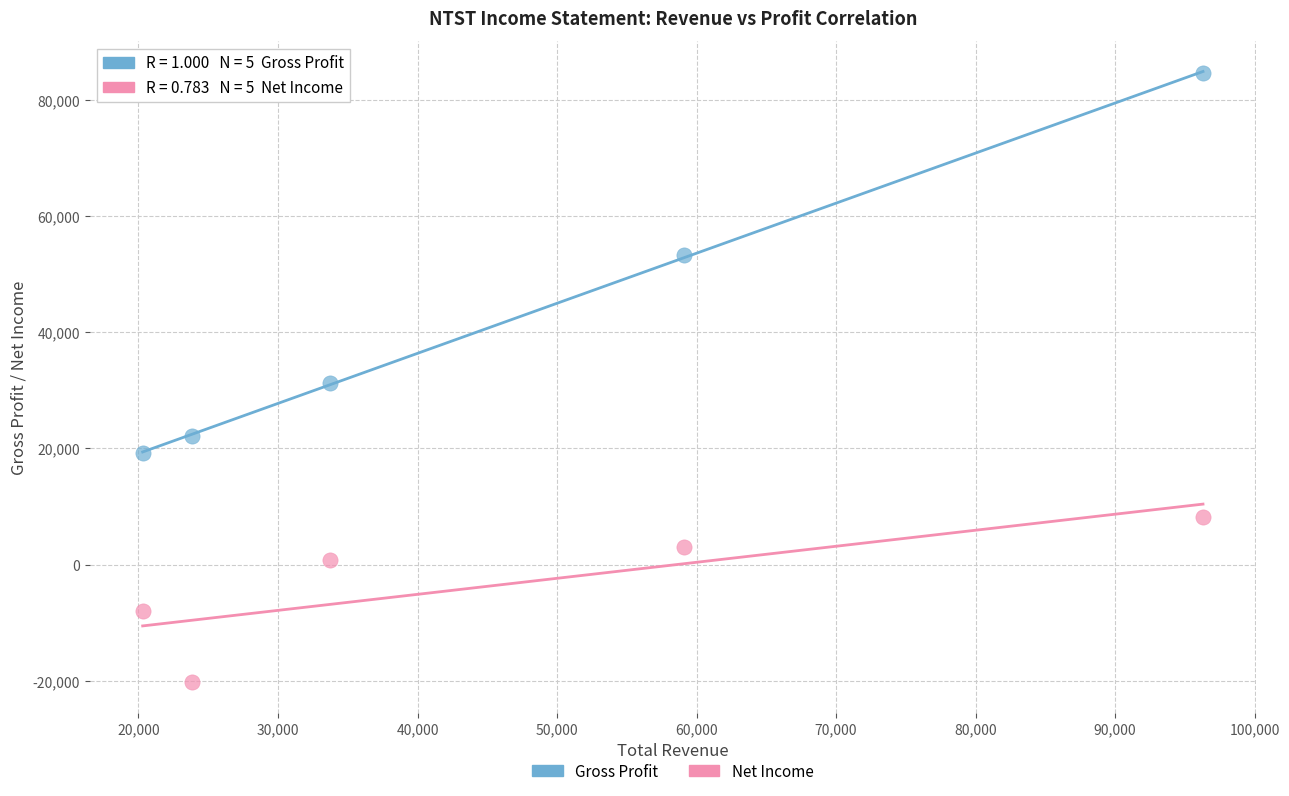

Across all data points, what is the average X value?

46640